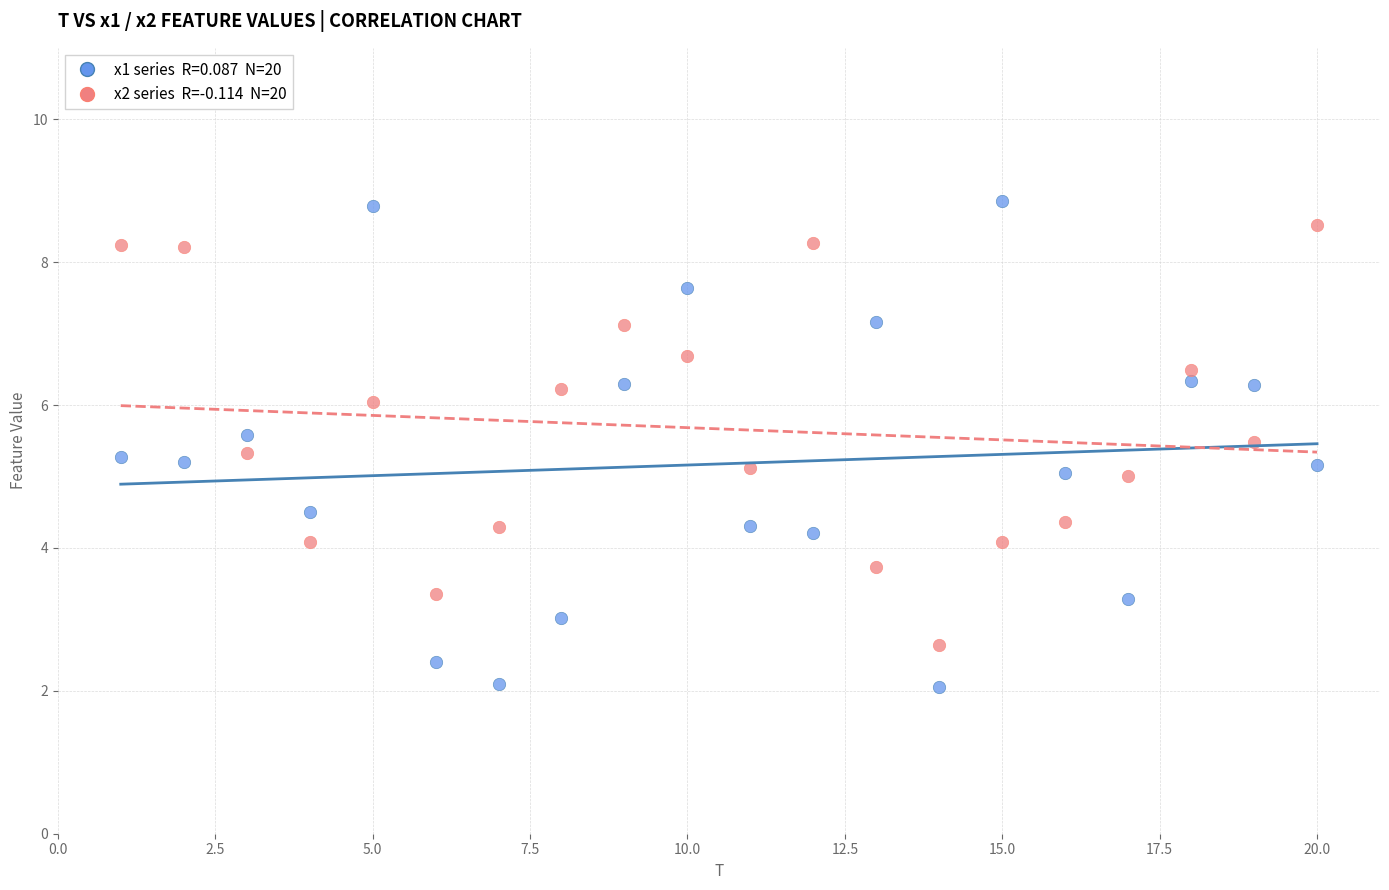

Across all data points, what is the range of X values (max minus min)?

19.0